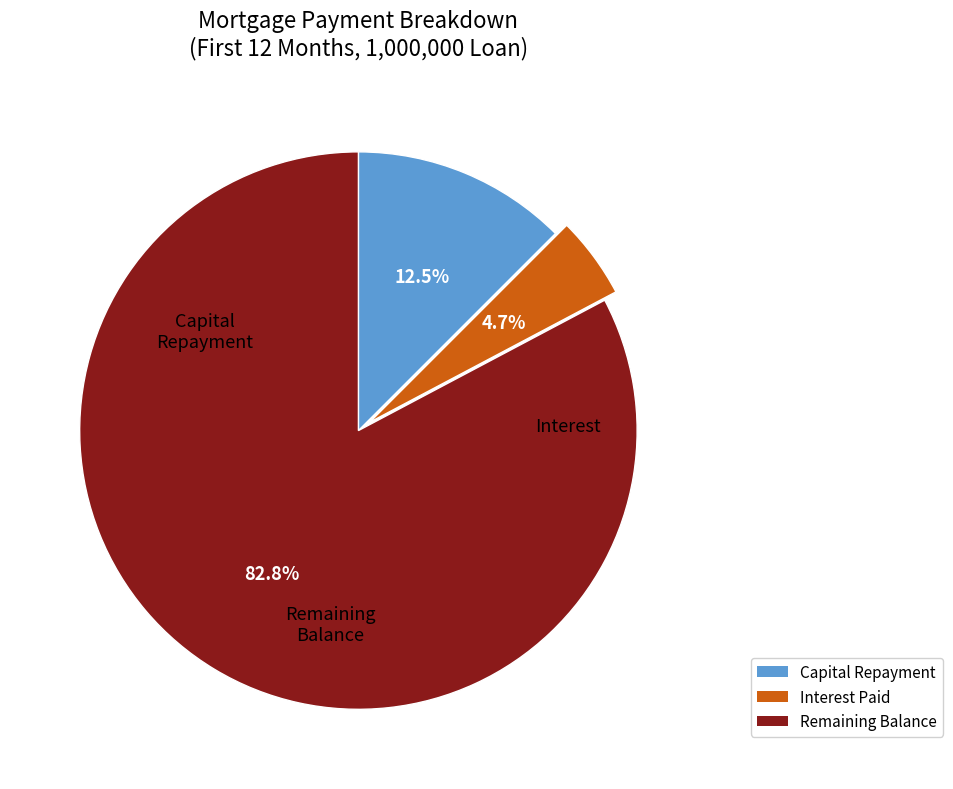

How many segments does this pie chart have?

3